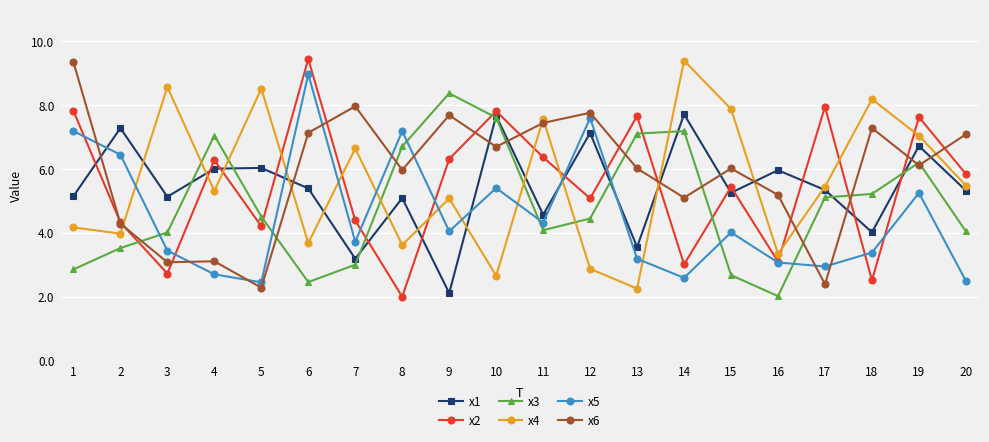

Between 2 and 18, which series saw the biggest shift?

x4